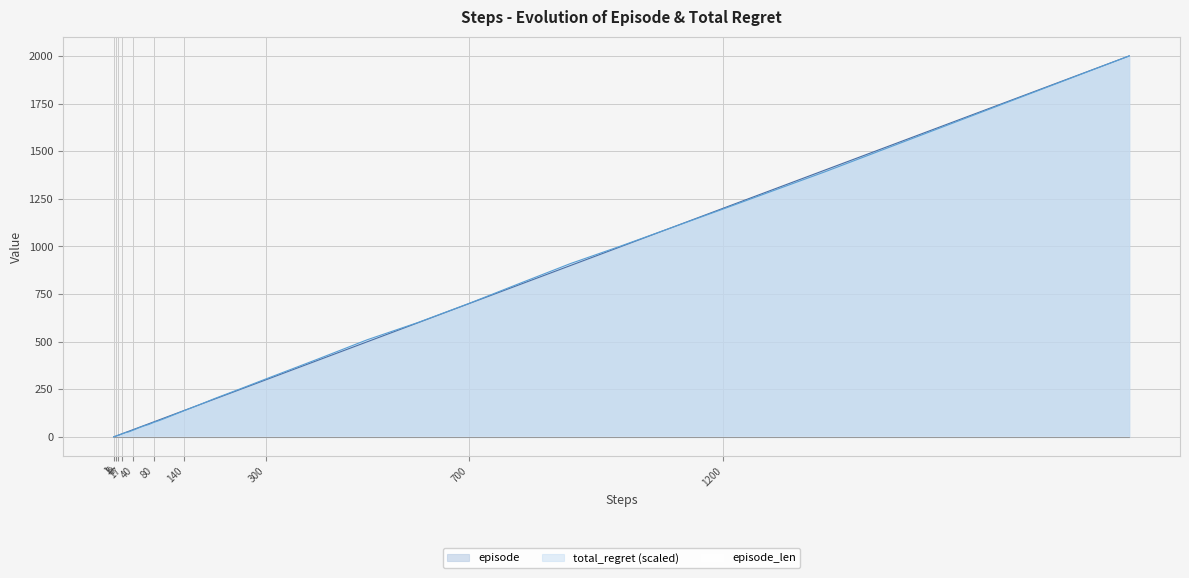

The value of episode at 300 is 143.3. True or false?

False